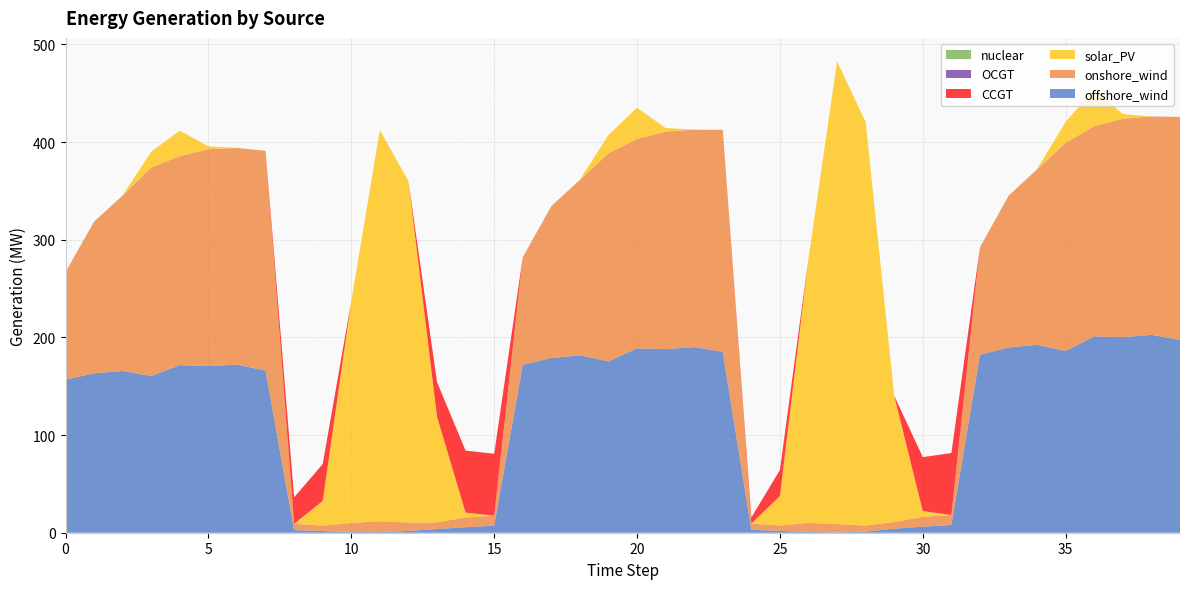

Reading right to left, list all the values displayed in this chart.

offshore_wind: 39=197.5	38=202.6	37=200.2	36=201.1	35=186.1	34=192.4	33=189.6	32=182.2	31=7.9	30=6.2	29=4.2	28=1.1	27=0.4	26=0.8	25=1.9	24=2.9	23=185.2	22=190.1	21=188.0	20=188.8	19=175.4	18=181.6	17=178.9	16=172.0	15=7.2	14=5.7	13=3.8	12=1.9	11=0.6	10=0.7	9=1.7	8=2.7	7=166.0	6=172.2	5=170.6	4=171.6	3=160.4	2=165.6	1=163.2	0=156.9
onshore_wind: 39=228.3	38=223.6	37=223.6	36=215.2	35=213.3	34=179.6	33=155.4	32=110.0	31=10.2	30=10.0	29=6.8	28=6.2	27=8.5	26=9.3	25=5.5	24=6.4	23=227.3	22=222.6	21=222.7	20=214.4	19=213.1	18=179.6	17=155.4	16=110.0	15=10.2	14=10.0	13=6.8	12=8.6	11=11.1	10=9.3	9=5.5	8=6.4	7=225.0	6=221.8	5=222.2	4=214.0	3=213.6	2=179.6	1=155.4	0=110.0
solar_PV: 39=0.0	38=0.0	37=4.8	36=37.2	35=21.5	34=0.3	33=0.0	32=0.0	31=0.0	30=5.9	29=129.2	28=413.1	27=473.7	26=270.9	25=30.2	24=0.0	23=0.0	22=0.0	21=3.7	20=31.9	19=18.8	18=0.3	17=0.0	16=0.0	15=0.0	14=4.9	13=108.3	12=349.6	11=400.5	10=227.2	9=25.3	8=0.0	7=0.0	6=0.0	5=2.8	4=26.2	3=16.1	2=0.2	1=0.0	0=0.0
CCGT: 39=0.0	38=0.0	37=0.0	36=0.0	35=0.0	34=0.0	33=0.0	32=0.0	31=63.4	30=55.3	29=0.0	28=0.0	27=0.0	26=0.0	25=26.6	24=6.3	23=0.0	22=0.0	21=0.0	20=0.0	19=0.0	18=0.0	17=0.0	16=0.0	15=63.4	14=63.4	13=35.4	12=0.0	11=0.0	10=0.0	9=37.7	8=27.2	7=0.0	6=0.0	5=0.0	4=0.0	3=0.0	2=0.0	1=0.0	0=0.0
OCGT: 39=0.0	38=0.0	37=0.0	36=0.0	35=0.0	34=0.0	33=0.0	32=0.0	31=0.0	30=0.0	29=0.0	28=0.0	27=0.0	26=0.0	25=0.0	24=0.0	23=0.0	22=0.0	21=0.0	20=0.0	19=0.0	18=0.0	17=0.0	16=0.0	15=0.0	14=0.0	13=0.0	12=0.0	11=0.0	10=0.0	9=0.0	8=0.0	7=0.0	6=0.0	5=0.0	4=0.0	3=0.0	2=0.0	1=0.0	0=0.0
nuclear: 39=0.0	38=0.0	37=0.0	36=0.0	35=0.0	34=0.0	33=0.0	32=0.0	31=0.0	30=0.0	29=0.0	28=0.0	27=0.0	26=0.0	25=0.0	24=0.0	23=0.0	22=0.0	21=0.0	20=0.0	19=0.0	18=0.0	17=0.0	16=0.0	15=0.0	14=0.0	13=0.0	12=0.0	11=0.0	10=0.0	9=0.0	8=0.0	7=0.0	6=0.0	5=0.0	4=0.0	3=0.0	2=0.0	1=0.0	0=0.0